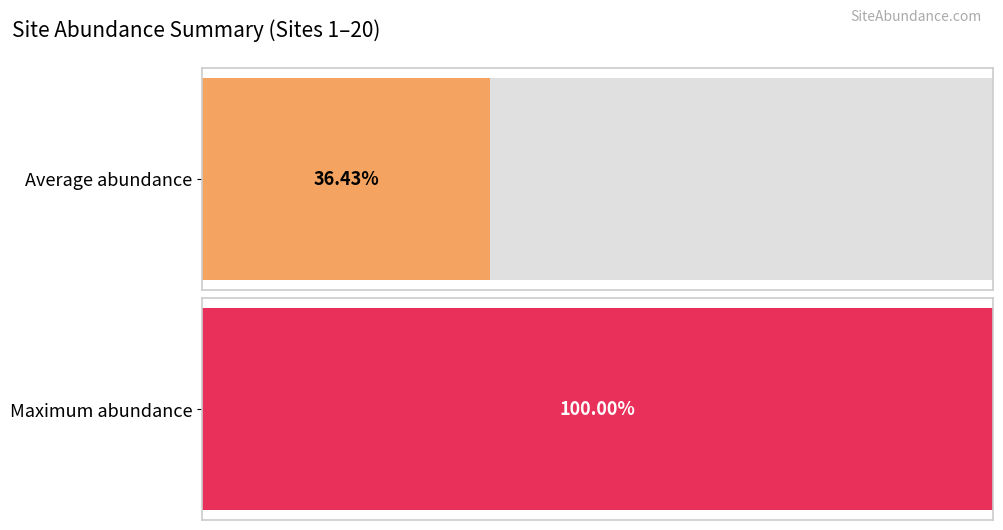

How many series are shown in this chart?

1